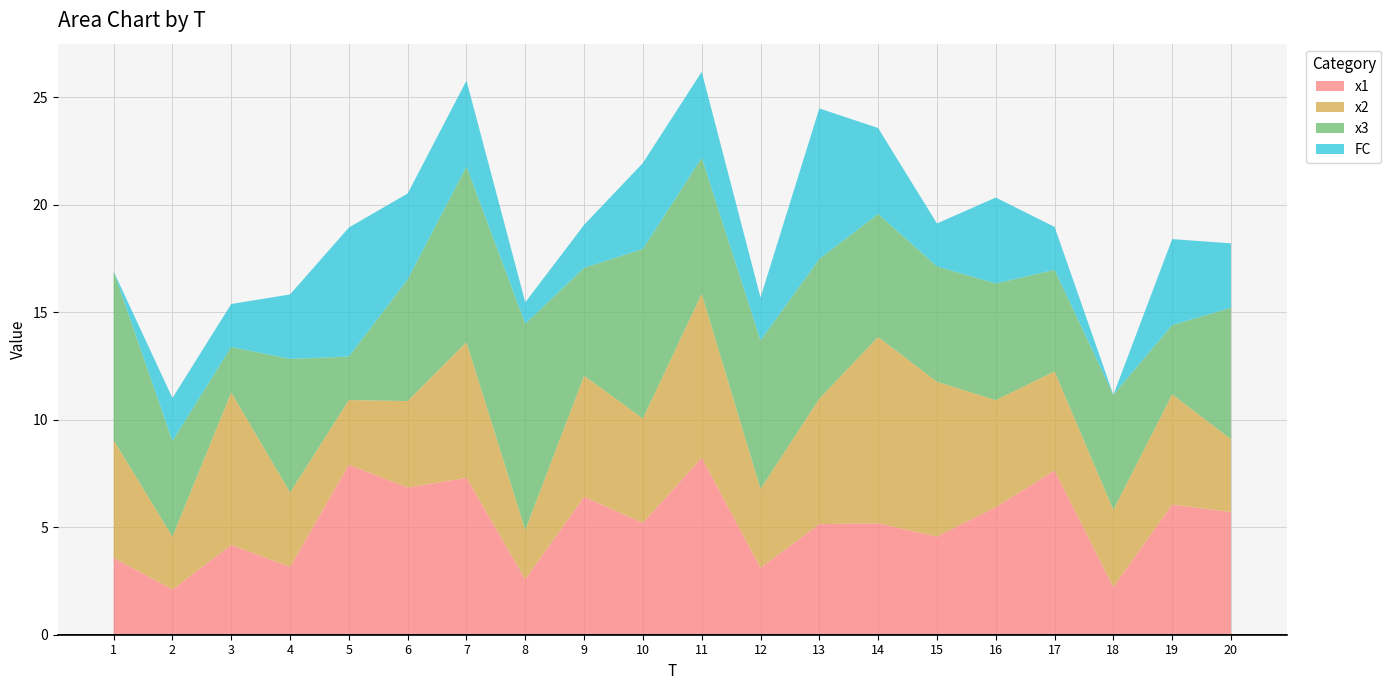

Reading right to left, list all the values displayed in this chart.

x1: 5.7	6.1	2.2	7.6	5.9	4.6	5.2	5.1	3.1	8.2	5.2	6.4	2.6	7.3	6.8	7.9	3.2	4.2	2.1	3.6
x2: 3.4	5.1	3.6	4.6	5.0	7.2	8.7	5.8	3.7	7.6	4.9	5.6	2.3	6.3	4.0	3.0	3.5	7.1	2.5	5.5
x3: 6.1	3.2	5.3	4.7	5.4	5.4	5.7	6.5	6.9	6.3	7.9	5.0	9.6	8.2	5.7	2.0	6.2	2.1	4.4	7.8
FC: 3.0	4.0	0.0	2.0	4.0	2.0	4.0	7.0	2.0	4.0	4.0	2.0	1.0	4.0	4.0	6.0	3.0	2.0	2.0	0.0